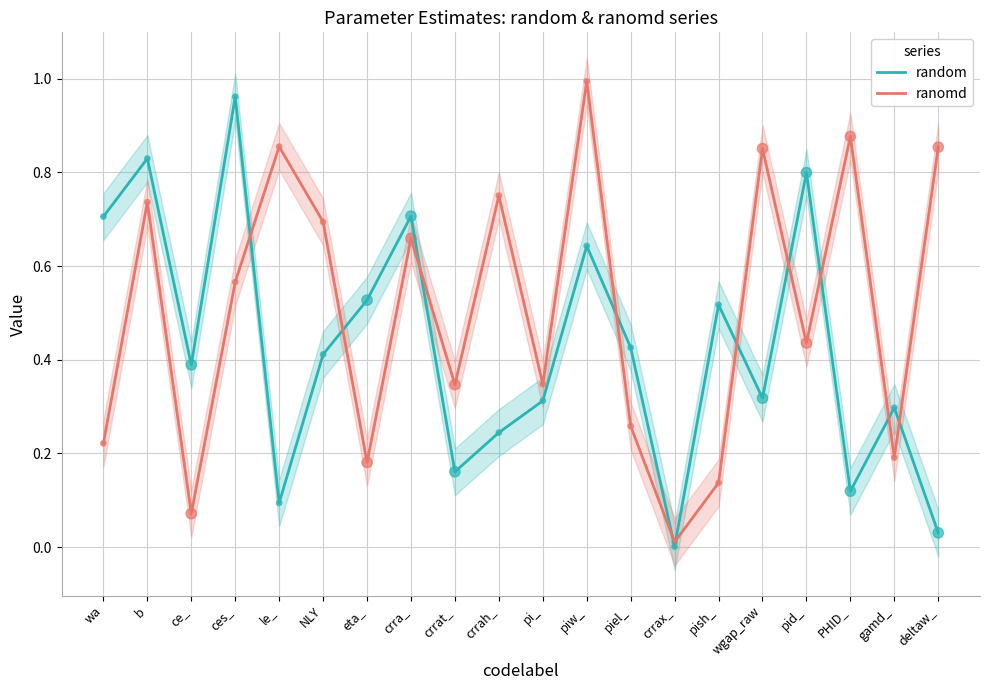

Is the value of ranomd at piel_ greater than the value of random at deltaw_?

Yes